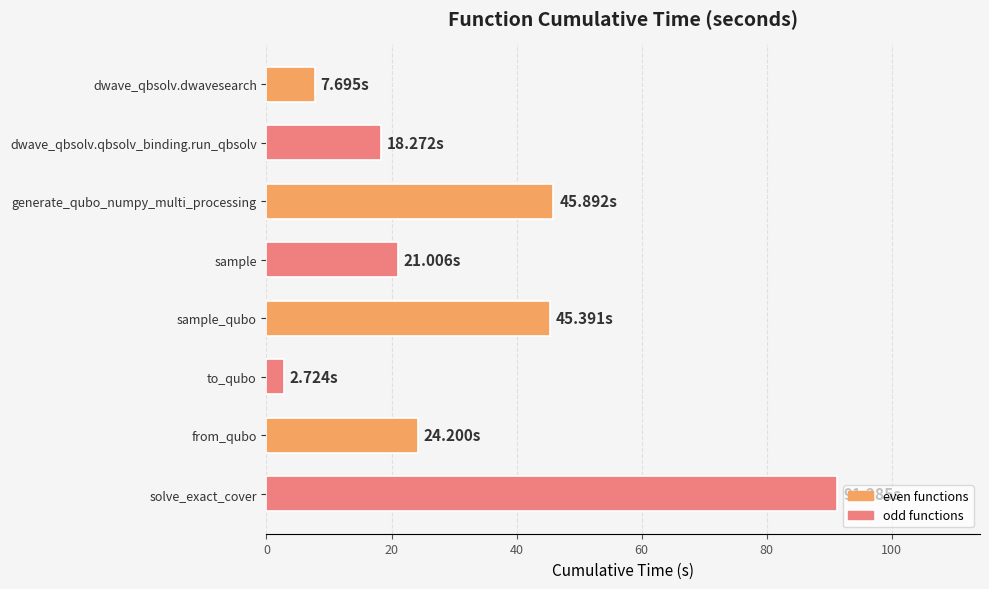

What is the difference between the maximum and second lowest values?

83.6